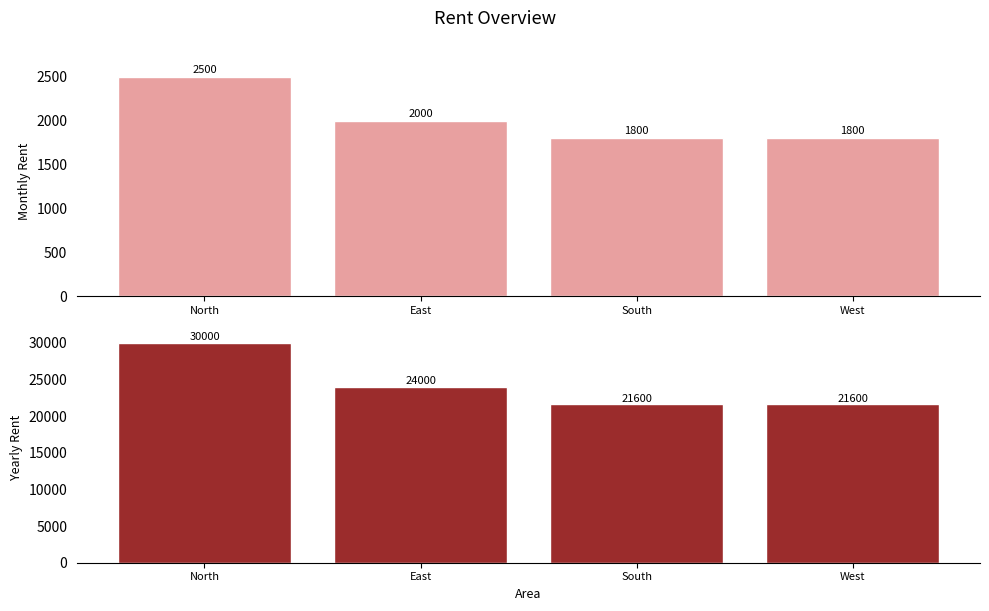

At how many categories does at least one series exceed 29138?

1